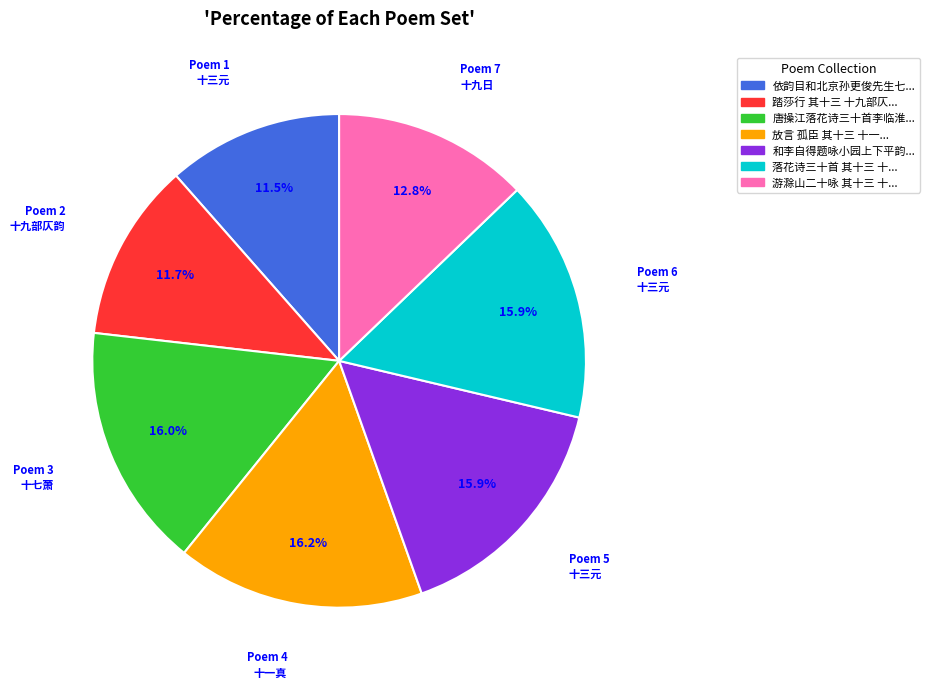

Is there any slice that represents more than half of the pie?

No